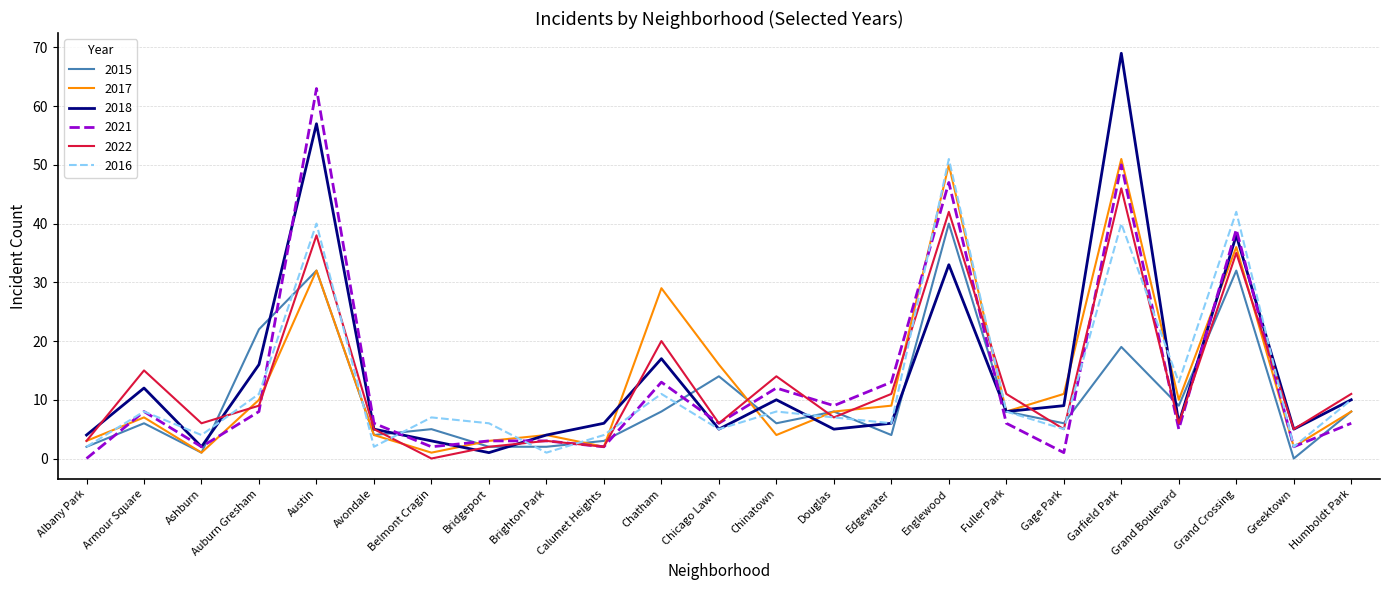

Reading left to right, transcribe all the data shown in this chart.

2015: Albany Park=2	Armour Square=6	Ashburn=1	Auburn Gresham=22	Austin=32	Avondale=4	Belmont Cragin=5	Bridgeport=2	Brighton Park=2	Calumet Heights=3	Chatham=8	Chicago Lawn=14	Chinatown=6	Douglas=8	Edgewater=4	Englewood=40	Fuller Park=8	Gage Park=6	Garfield Park=19	Grand Boulevard=9	Grand Crossing=32	Greektown=0	Humboldt Park=8
2017: Albany Park=3	Armour Square=7	Ashburn=1	Auburn Gresham=10	Austin=32	Avondale=4	Belmont Cragin=1	Bridgeport=3	Brighton Park=4	Calumet Heights=2	Chatham=29	Chicago Lawn=16	Chinatown=4	Douglas=8	Edgewater=9	Englewood=50	Fuller Park=8	Gage Park=11	Garfield Park=51	Grand Boulevard=10	Grand Crossing=36	Greektown=2	Humboldt Park=8
2018: Albany Park=4	Armour Square=12	Ashburn=2	Auburn Gresham=16	Austin=57	Avondale=5	Belmont Cragin=3	Bridgeport=1	Brighton Park=4	Calumet Heights=6	Chatham=17	Chicago Lawn=5	Chinatown=10	Douglas=5	Edgewater=6	Englewood=33	Fuller Park=8	Gage Park=9	Garfield Park=69	Grand Boulevard=6	Grand Crossing=38	Greektown=5	Humboldt Park=10
2021: Albany Park=0	Armour Square=8	Ashburn=2	Auburn Gresham=8	Austin=63	Avondale=6	Belmont Cragin=2	Bridgeport=3	Brighton Park=3	Calumet Heights=2	Chatham=13	Chicago Lawn=6	Chinatown=12	Douglas=9	Edgewater=13	Englewood=47	Fuller Park=6	Gage Park=1	Garfield Park=50	Grand Boulevard=5	Grand Crossing=39	Greektown=2	Humboldt Park=6
2022: Albany Park=3	Armour Square=15	Ashburn=6	Auburn Gresham=9	Austin=38	Avondale=5	Belmont Cragin=0	Bridgeport=2	Brighton Park=3	Calumet Heights=2	Chatham=20	Chicago Lawn=6	Chinatown=14	Douglas=7	Edgewater=11	Englewood=42	Fuller Park=11	Gage Park=5	Garfield Park=46	Grand Boulevard=6	Grand Crossing=35	Greektown=5	Humboldt Park=11
2016: Albany Park=2	Armour Square=8	Ashburn=4	Auburn Gresham=11	Austin=40	Avondale=2	Belmont Cragin=7	Bridgeport=6	Brighton Park=1	Calumet Heights=4	Chatham=11	Chicago Lawn=5	Chinatown=8	Douglas=7	Edgewater=6	Englewood=51	Fuller Park=8	Gage Park=5	Garfield Park=40	Grand Boulevard=13	Grand Crossing=42	Greektown=2	Humboldt Park=10